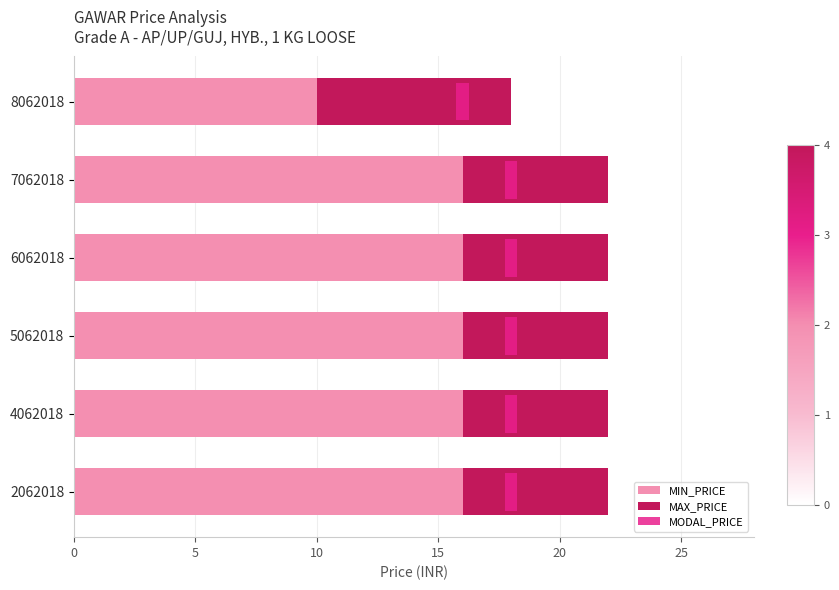

True or false: MAX_PRICE has a value of 6.0 at 4062018.

True